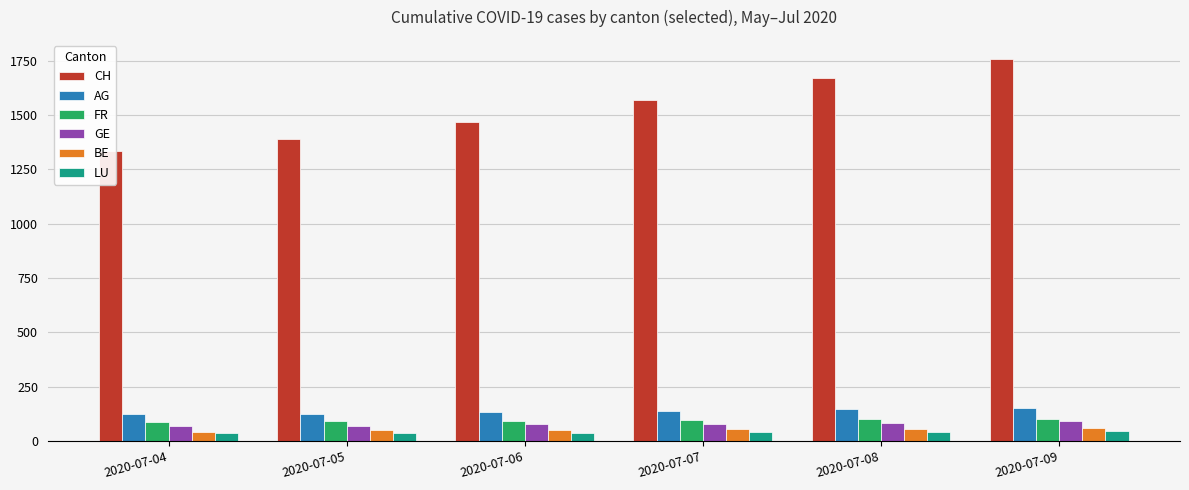

Which series changed the most between 2020-07-08 and 2020-07-09?

CH